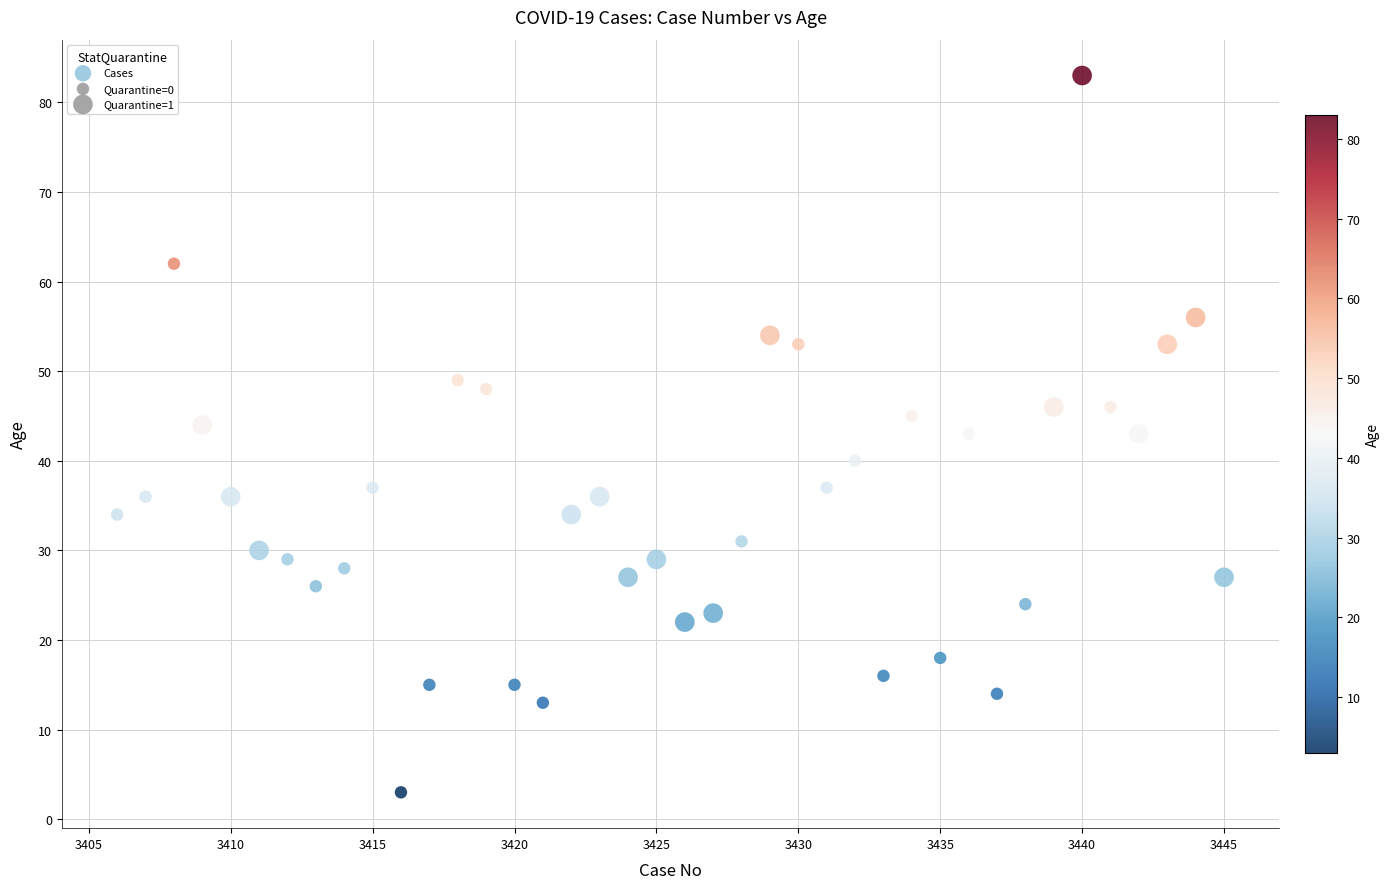

What is the range of Y values (max minus min)?

80